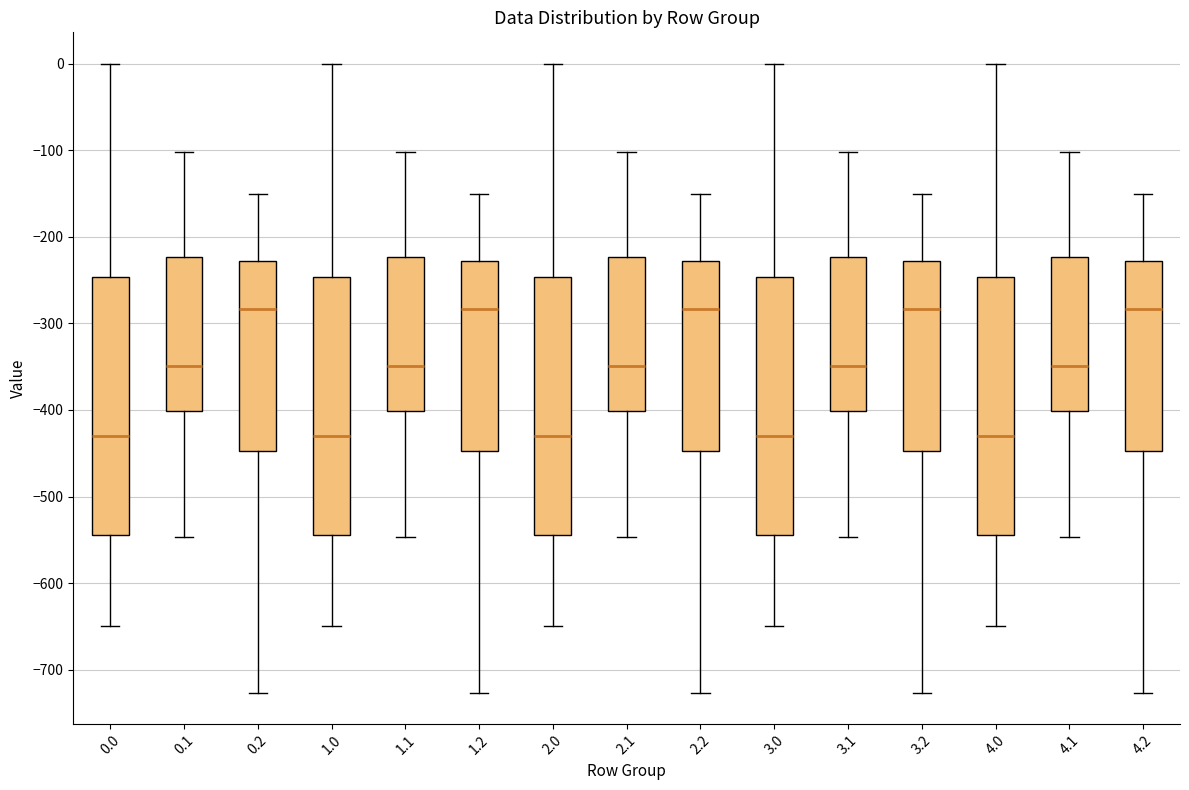

Reading left to right, read every box against the y-axis: the position of its median line, the range the box covers, and the ends of its whiskers. The values are not printed on the chart, so give them approximately, as read against the axis.

0.0: median -430, box -540 to -250, whiskers -650 to 0
0.1: median -350, box -400 to -220, whiskers -550 to -100
0.2: median -280, box -450 to -230, whiskers -730 to -150
1.0: median -430, box -540 to -250, whiskers -650 to 0
1.1: median -350, box -400 to -220, whiskers -550 to -100
1.2: median -280, box -450 to -230, whiskers -730 to -150
2.0: median -430, box -540 to -250, whiskers -650 to 0
2.1: median -350, box -400 to -220, whiskers -550 to -100
2.2: median -280, box -450 to -230, whiskers -730 to -150
3.0: median -430, box -540 to -250, whiskers -650 to 0
3.1: median -350, box -400 to -220, whiskers -550 to -100
3.2: median -280, box -450 to -230, whiskers -730 to -150
4.0: median -430, box -540 to -250, whiskers -650 to 0
4.1: median -350, box -400 to -220, whiskers -550 to -100
4.2: median -280, box -450 to -230, whiskers -730 to -150